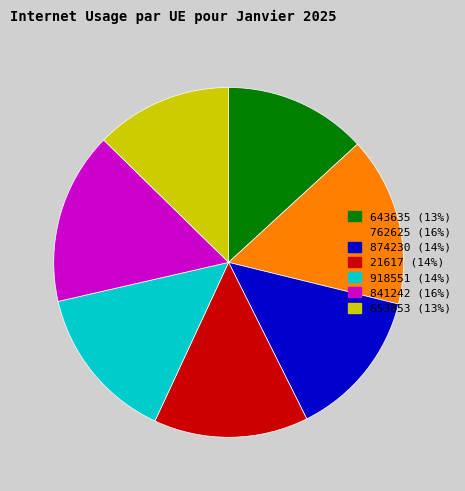

Does 874230 represent more than half of the total?

No